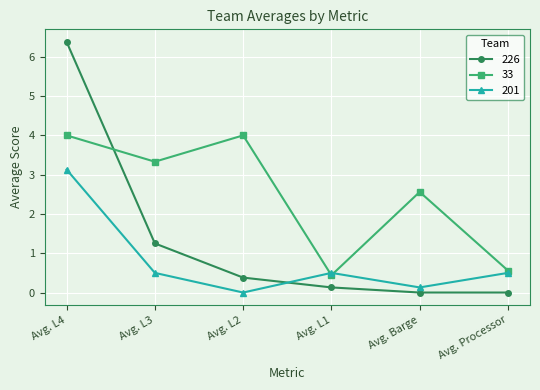

True or false: 226 has a value of 0.4 at Avg. L2.

True